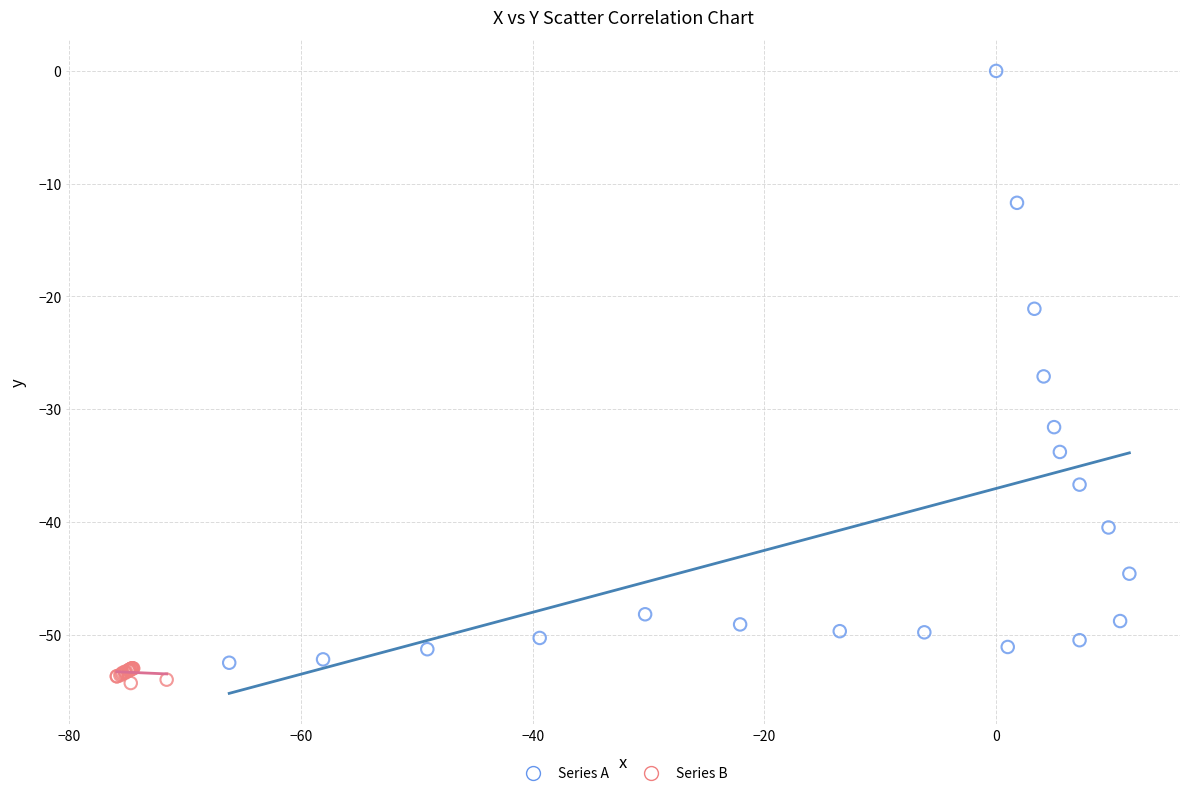

Which series contains the lowest Y value?

Series B